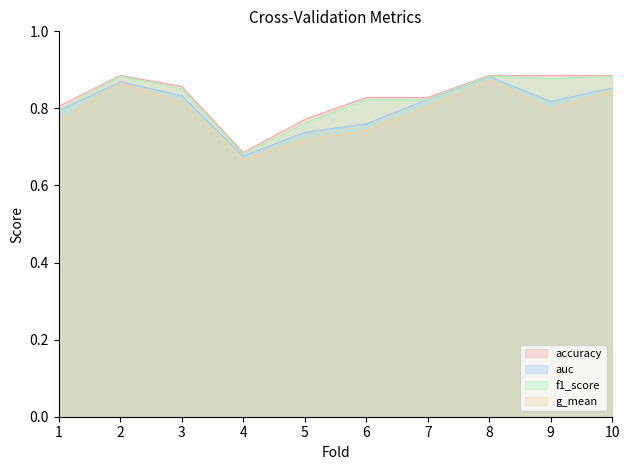

Which category has the highest value in the auc series?

8